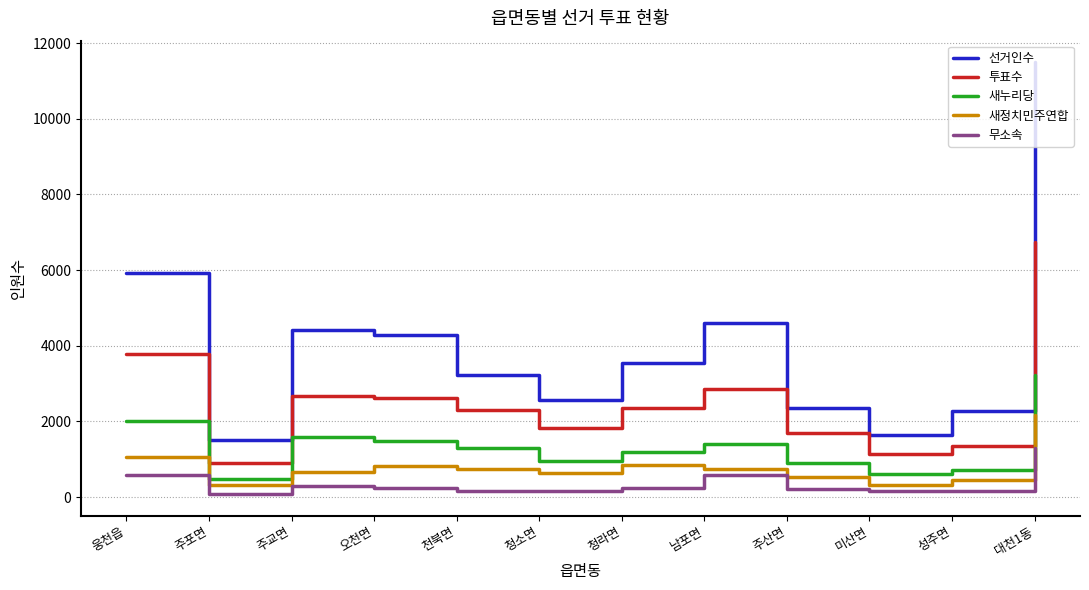

In 투표수, how many points are lower than both neighbors (excluding endpoints)?

3